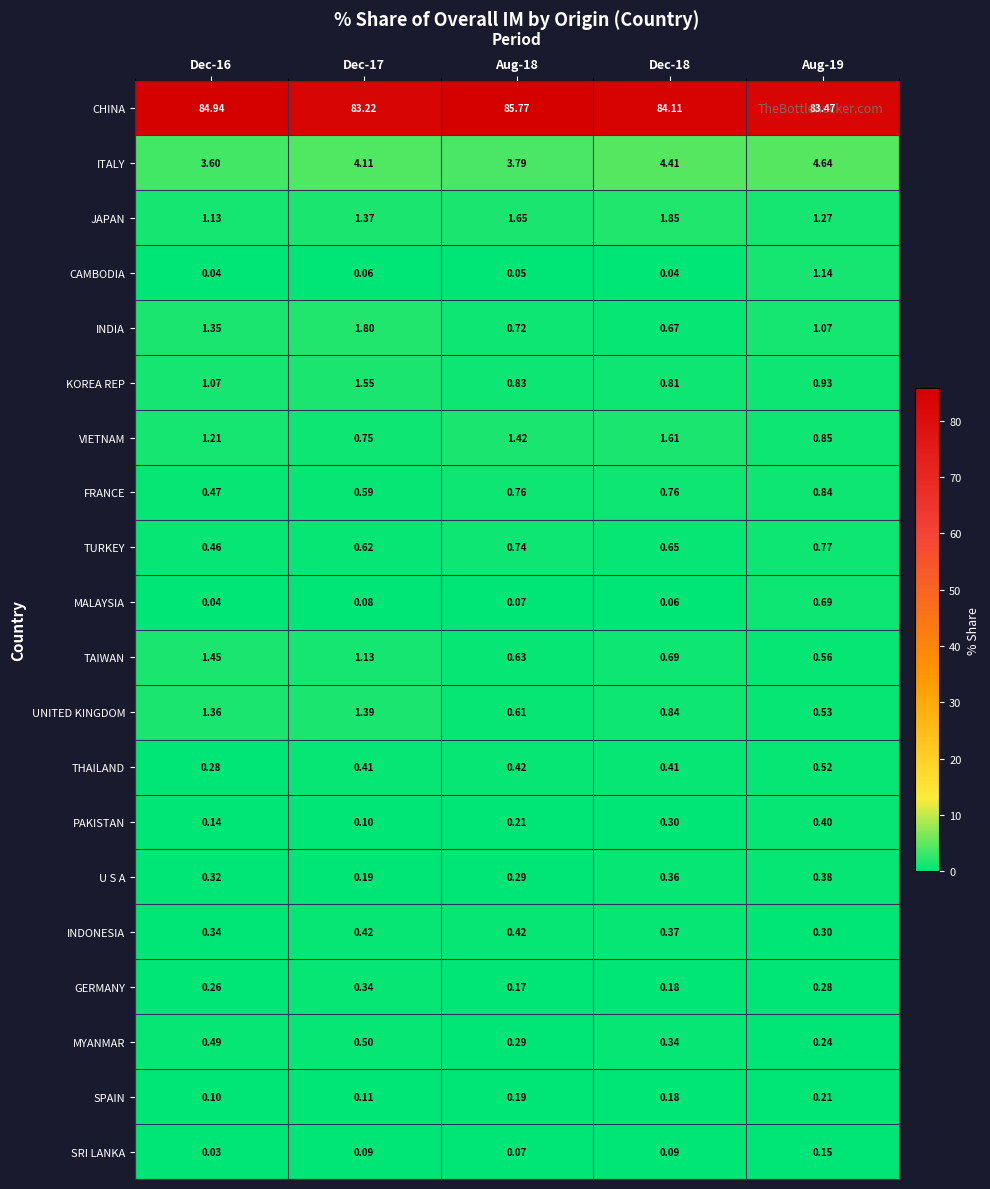

Rank the series by their maximum value, from highest to lowest.

CHINA, ITALY, JAPAN, INDIA, VIETNAM, KOREA REP, TAIWAN, UNITED KINGDOM, CAMBODIA, FRANCE, TURKEY, MALAYSIA, THAILAND, MYANMAR, INDONESIA, PAKISTAN, U S A, GERMANY, SPAIN, SRI LANKA